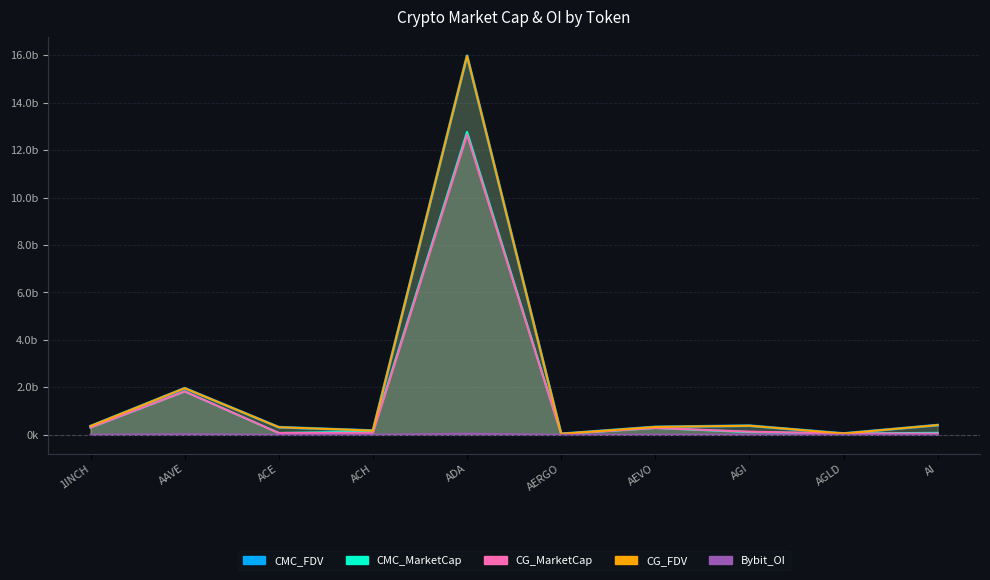

Rank the series by their maximum value, from lowest to highest.

Bybit_OI, CG_MarketCap, CMC_MarketCap, CG_FDV, CMC_FDV